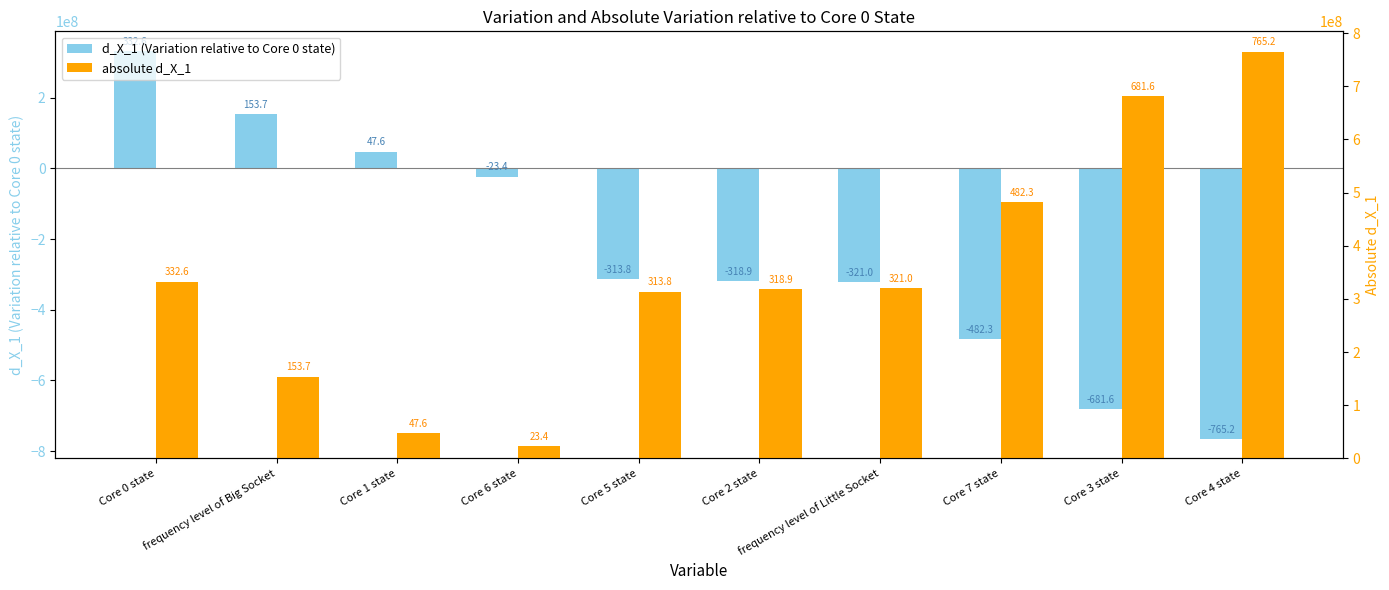

At which category is the sum across all series the highest?

Core 0 state